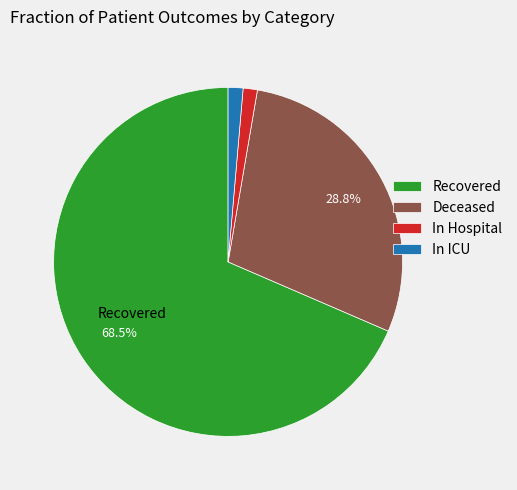

Which slice is the largest?

Recovered